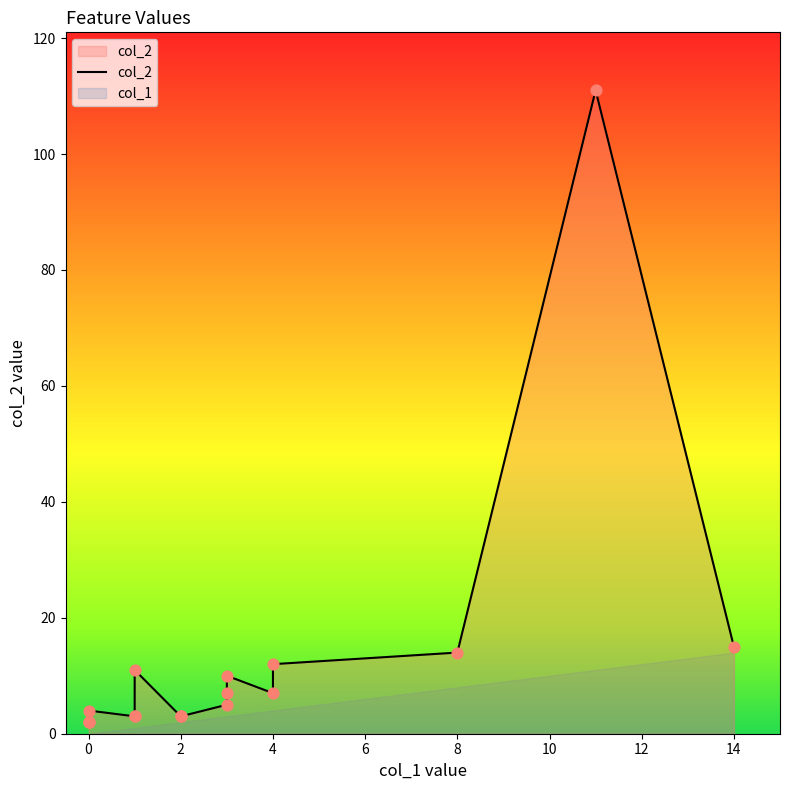

What is the change in value from 0 to 8?

+12